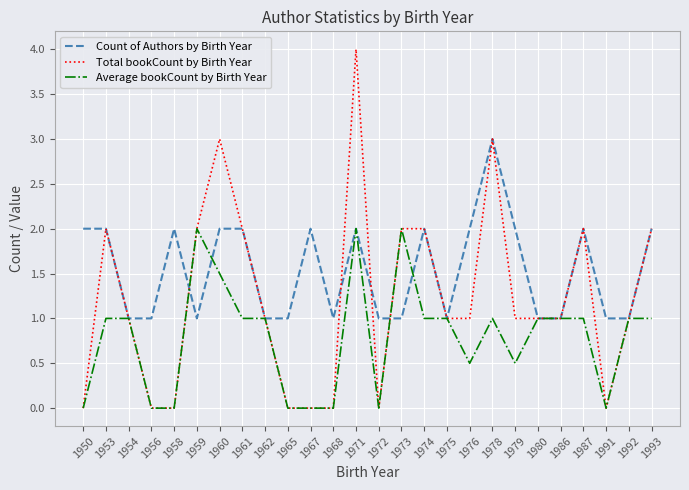

True or false: Total bookCount by Birth Year has more than 1 interior local peaks.

True